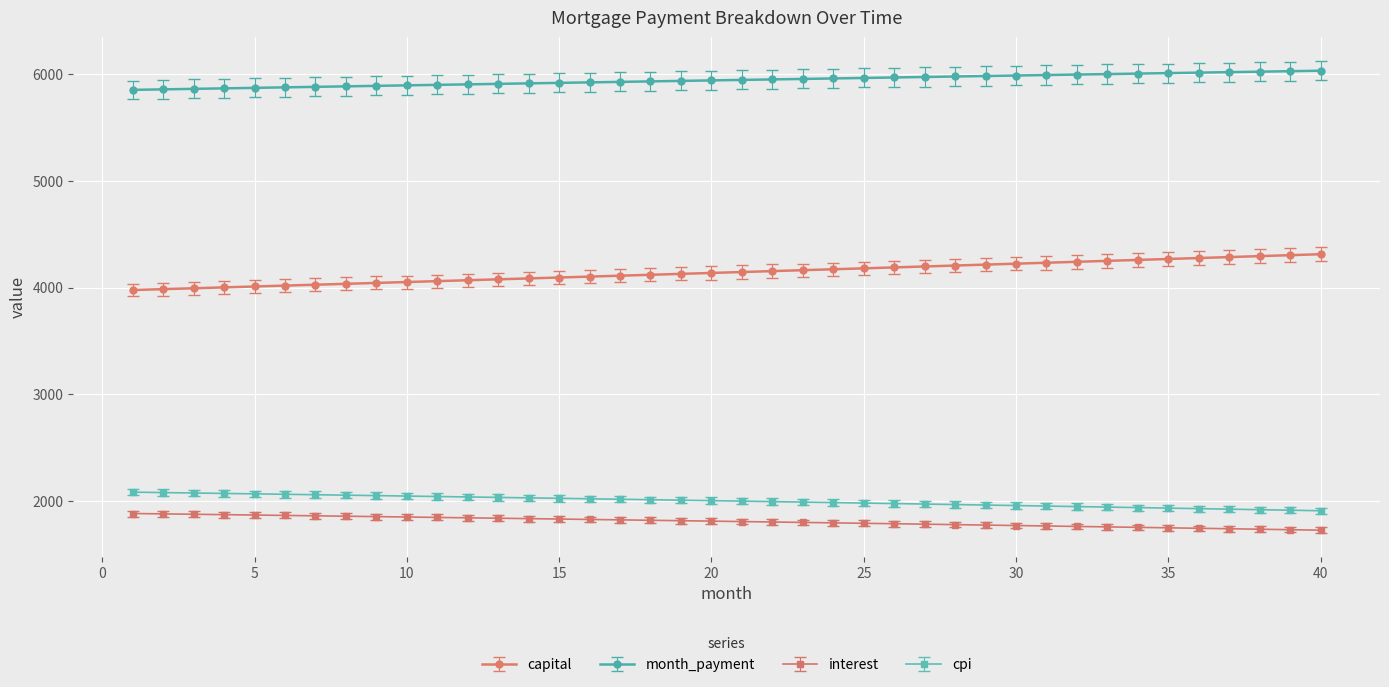

What is the minimum value for capital?

3976.5